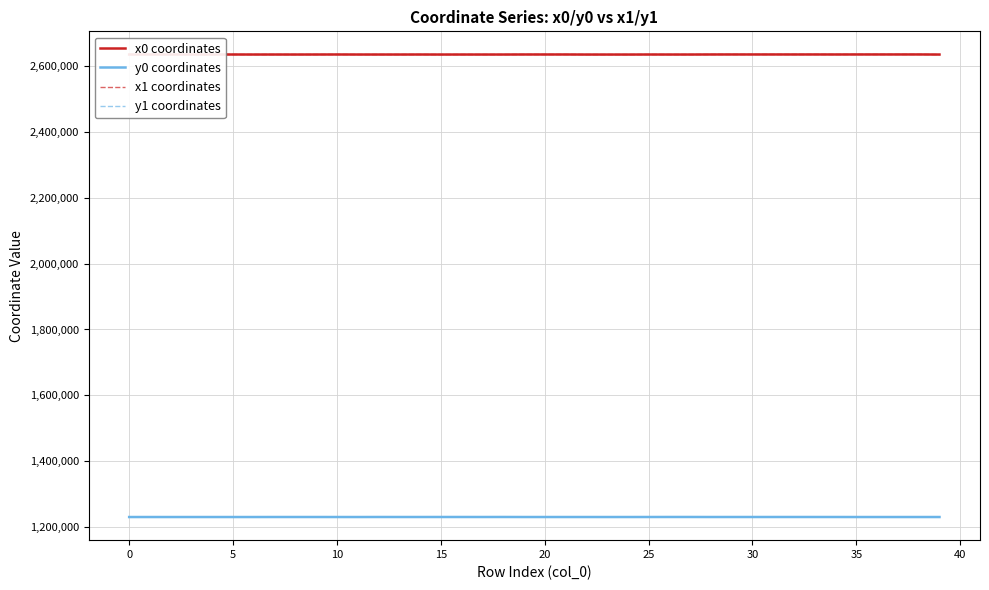

How many distinct data groups are displayed?

4